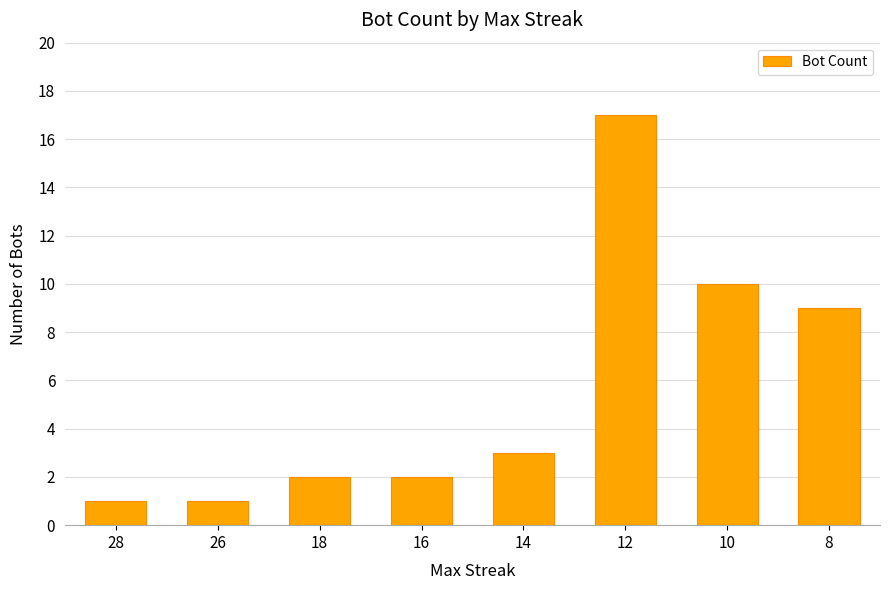

How many bars are there in total?

8